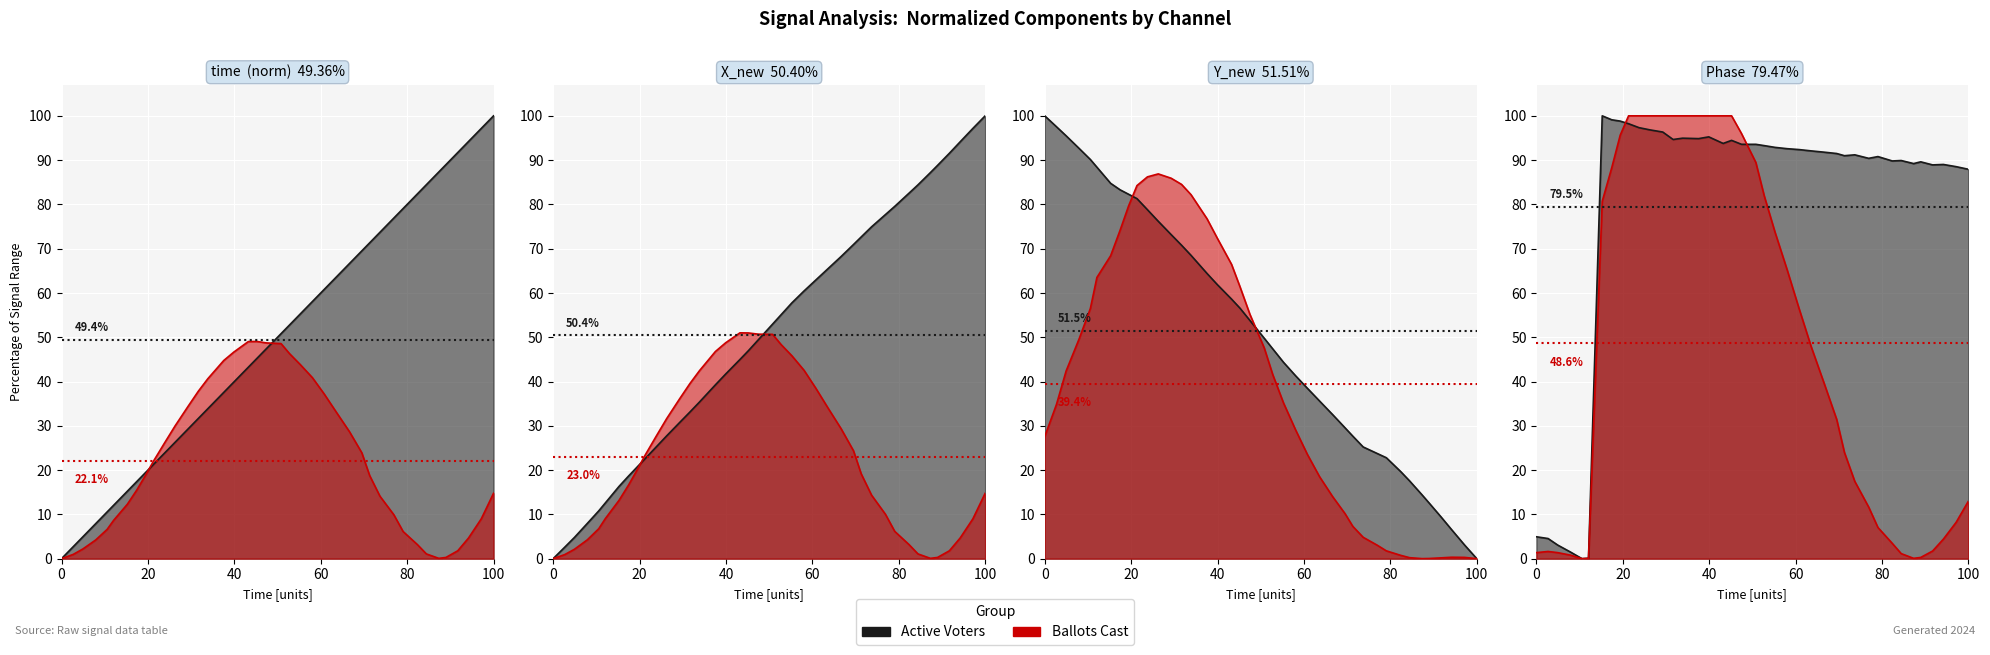

At how many categories does at least one series exceed 44?

34